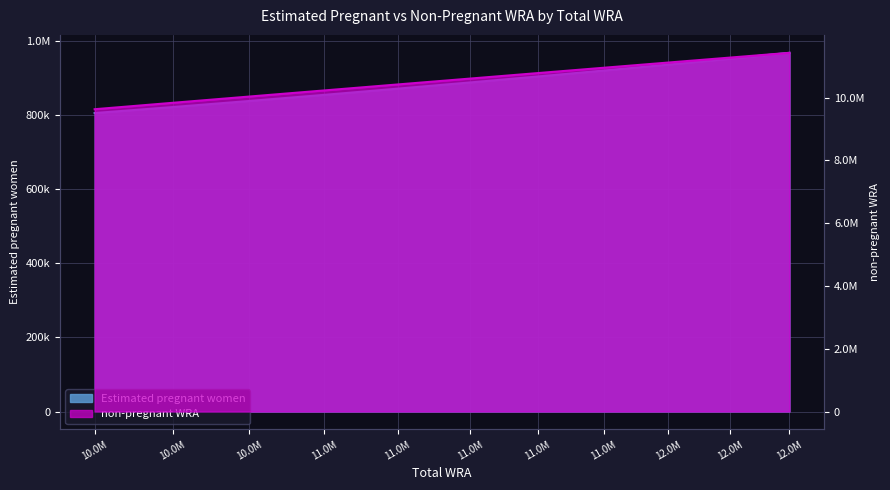

What are all the series names shown in the legend?

Estimated pregnant women, non-pregnant WRA